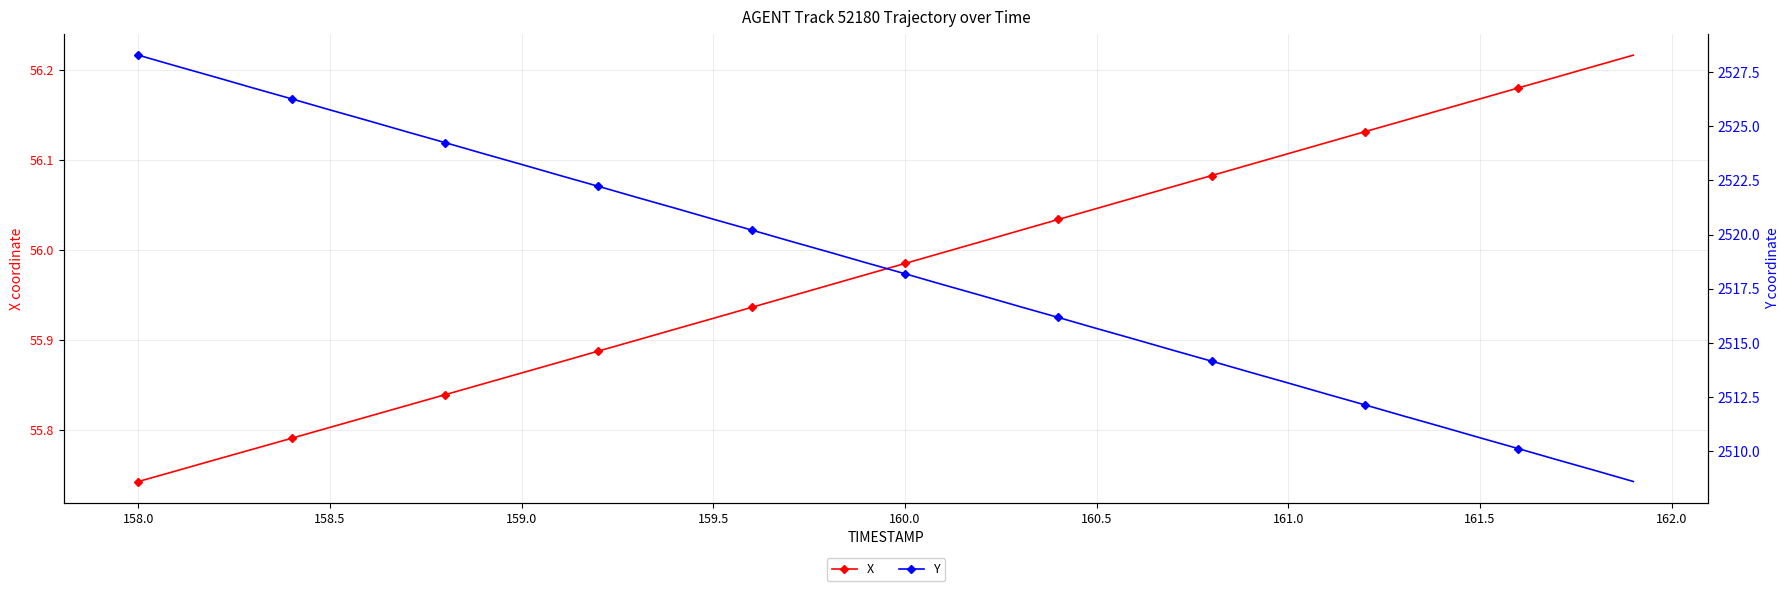

True or false: X has more than 0 interior local peaks.

False